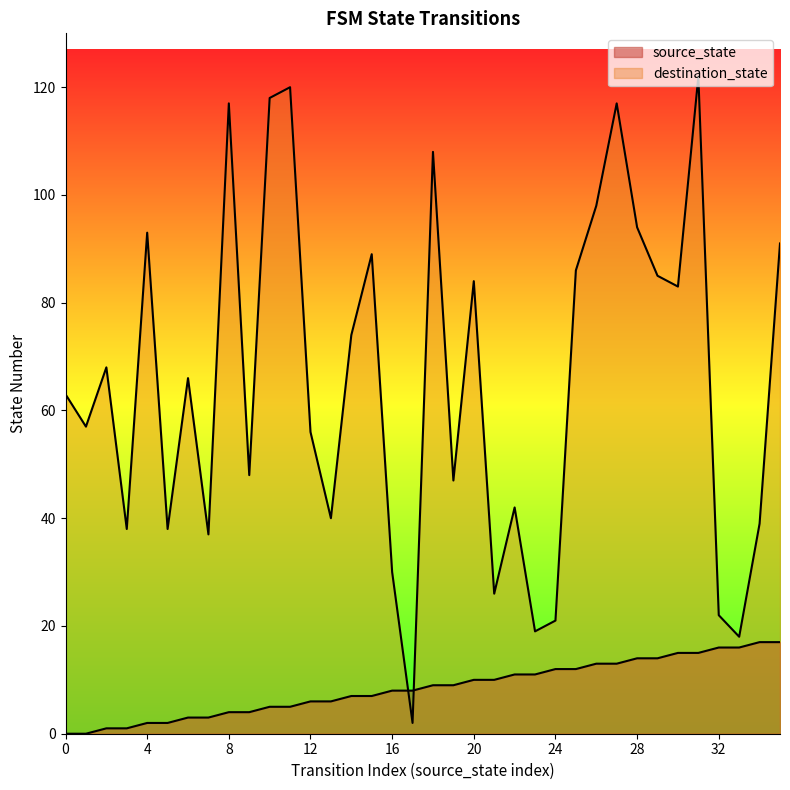

Which series has the largest total across all categories?

destination_state